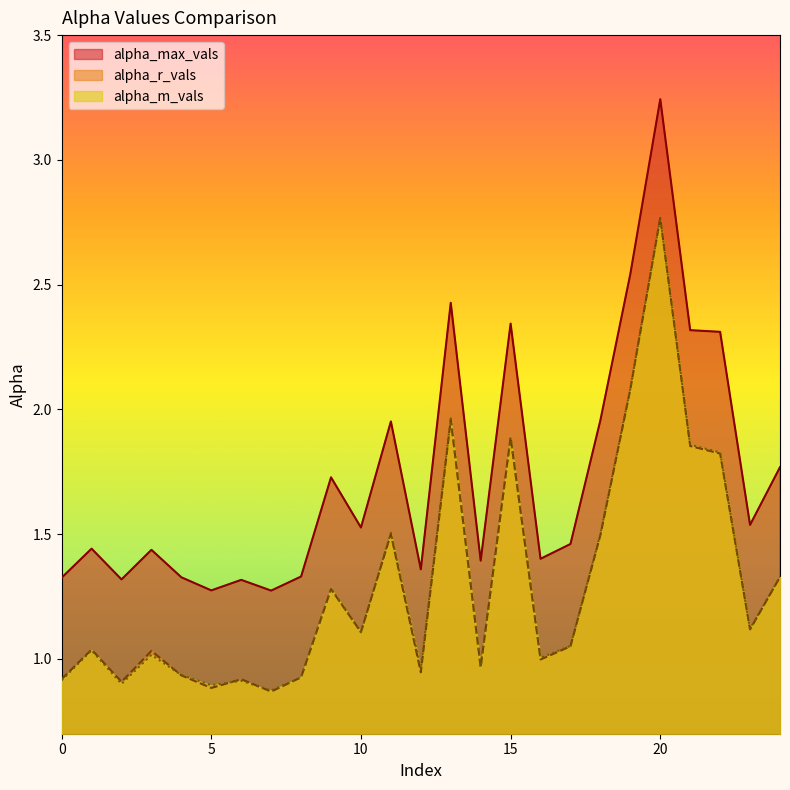

Which has a higher value, 16 or 10?

10